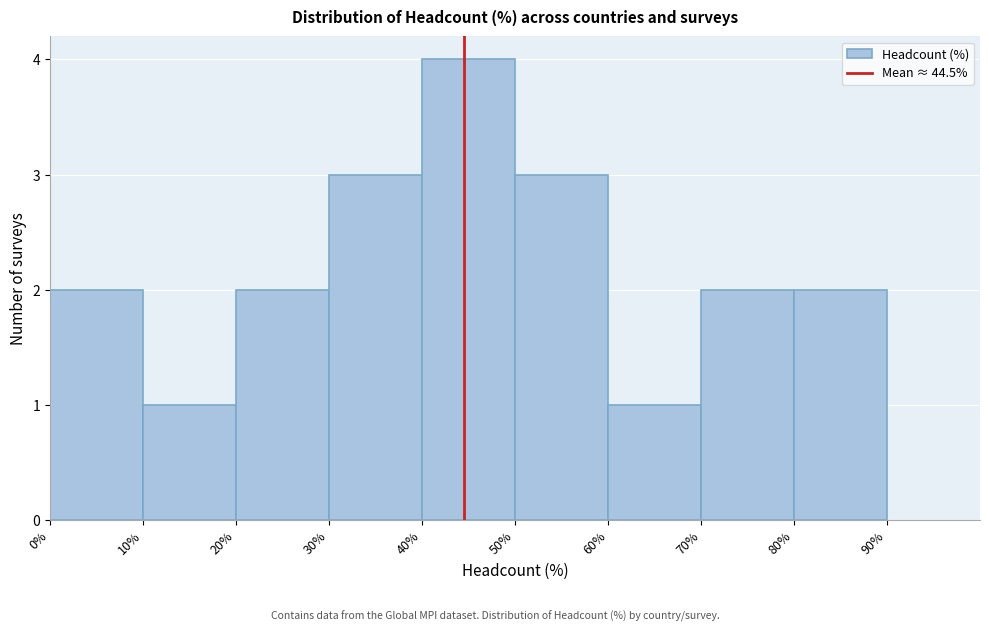

Reading left to right, transcribe this chart: for each bar, give the range it covers on the x-axis and its height. The values are not printed on the chart, so give them approximately, as read against the axis.

0% to 10%: 2
10% to 20%: 1
20% to 30%: 2
30% to 40%: 3
40% to 50%: 4
50% to 60%: 3
60% to 70%: 1
70% to 80%: 2
80% to 90%: 2